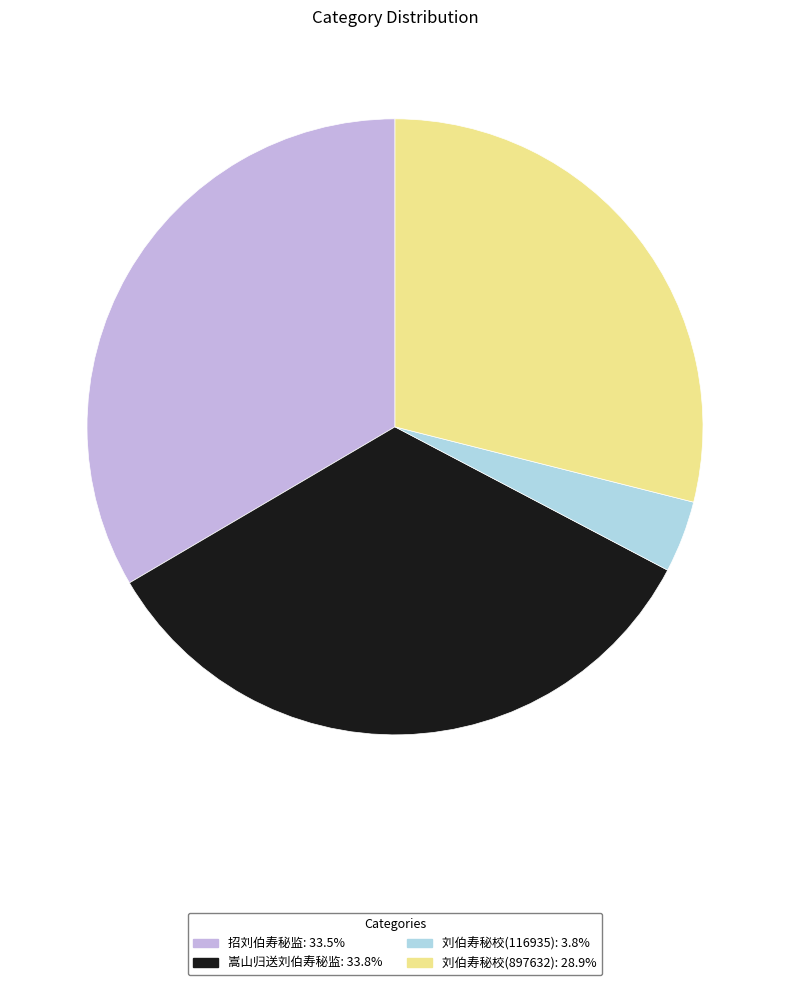

Count the number of slices in the pie.

4